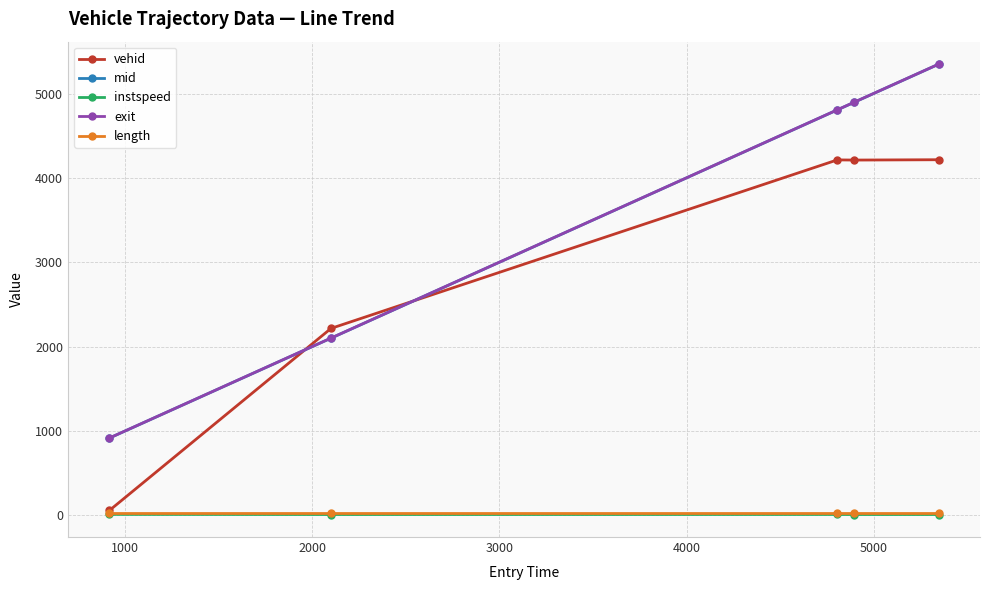

How many times do vehid and mid cross each other?

2